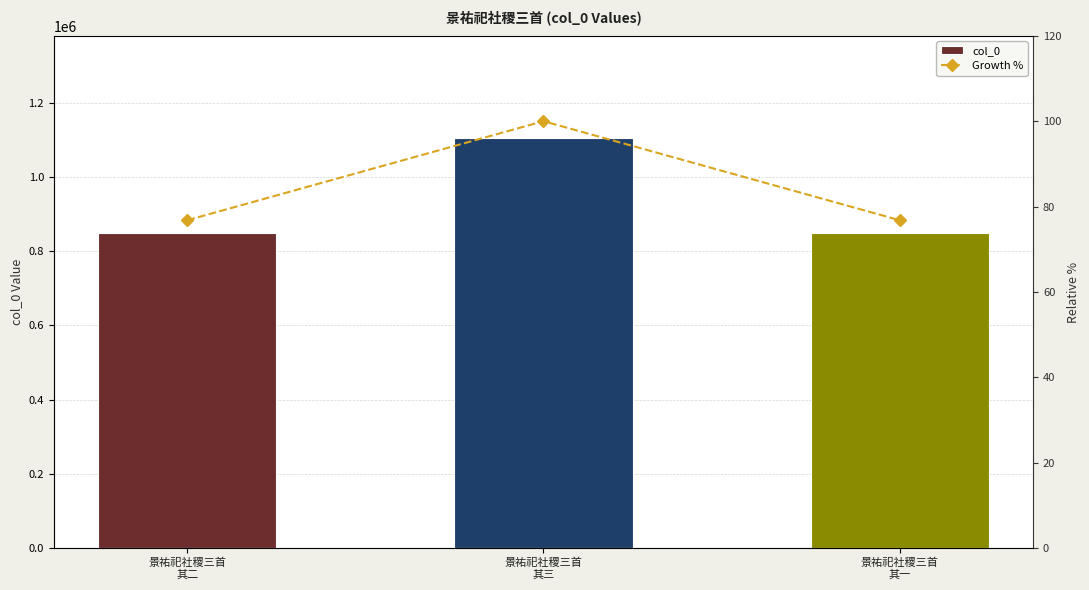

Reading left to right, list all the values displayed in this chart.

col_0: 847938.0	1104049.0	847939.0
Growth %: 76.8	100.0	76.8